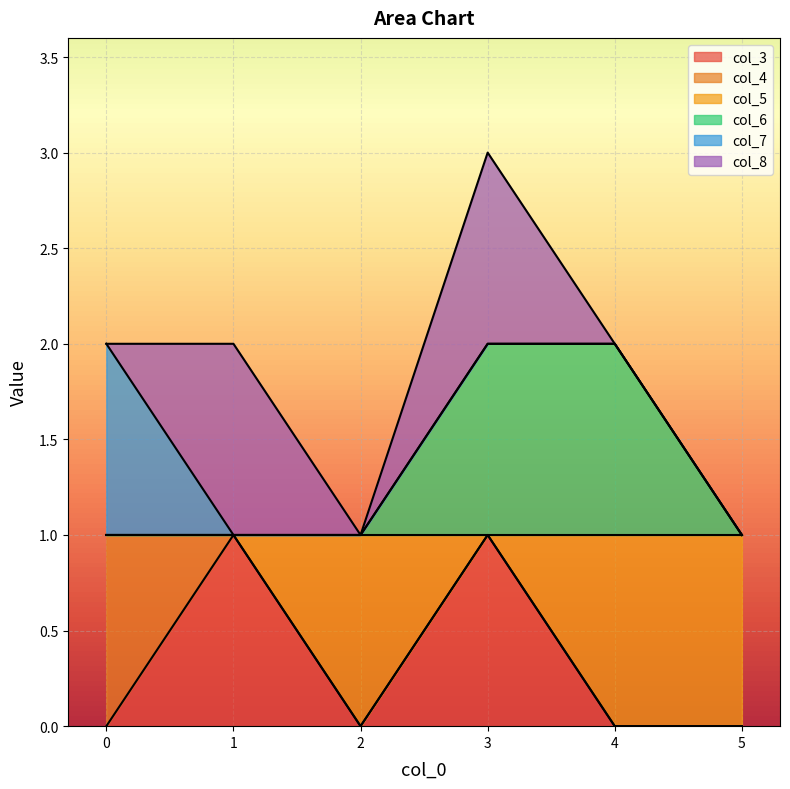

Does the chart display data point markers on the line(s)?

No